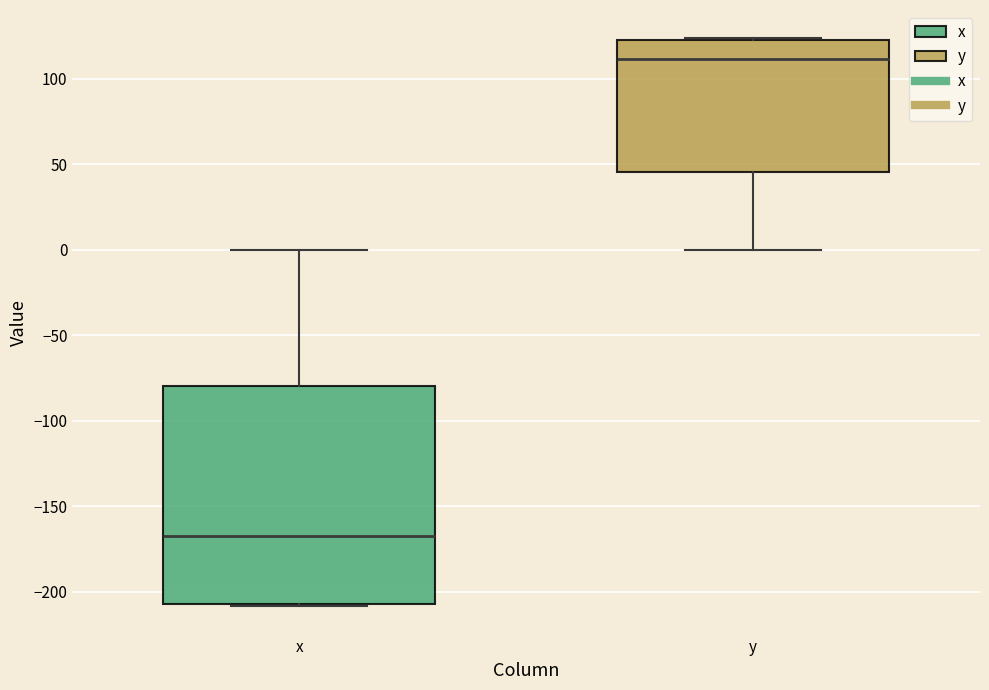

Comparing the boxes themselves (not the whiskers), which one is the tallest?

x